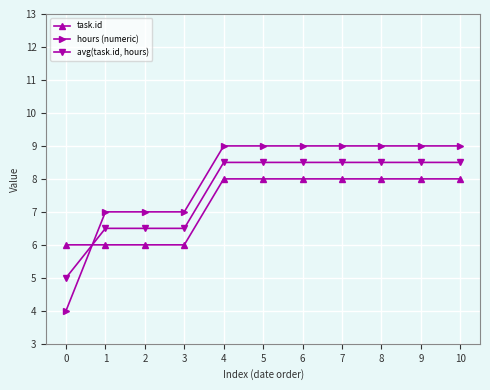

What is the value of the task.id point at the 1st from the left?

6.0